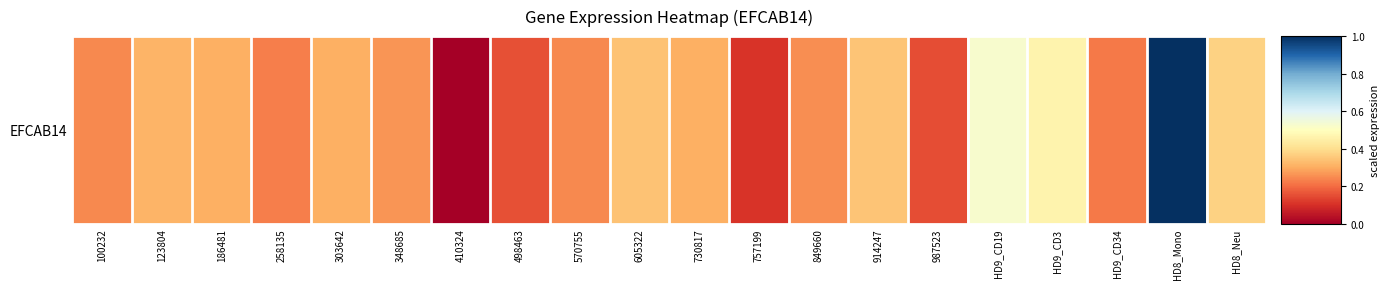

Reading left to right, transcribe all the data shown in this chart.

100232=0.2	123804=0.3	186481=0.3	258135=0.2	303642=0.3	348685=0.3	410324=0.0	498463=0.2	570755=0.2	605322=0.3	730817=0.3	757199=0.1	849660=0.3	914247=0.3	987523=0.1	HD9_CD19=0.5	HD9_CD3=0.5	HD9_CD34=0.2	HD8_Mono=1.0	HD8_Neu=0.4